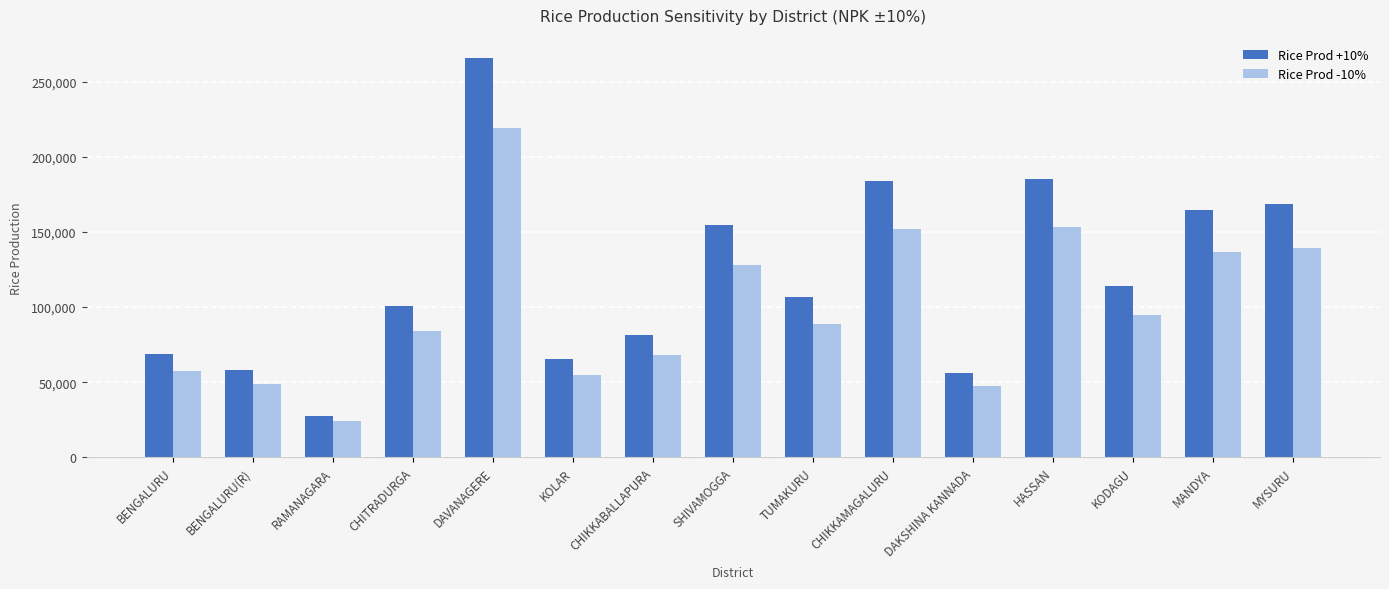

Which series has the largest range (max minus min)?

Rice Prod +10%